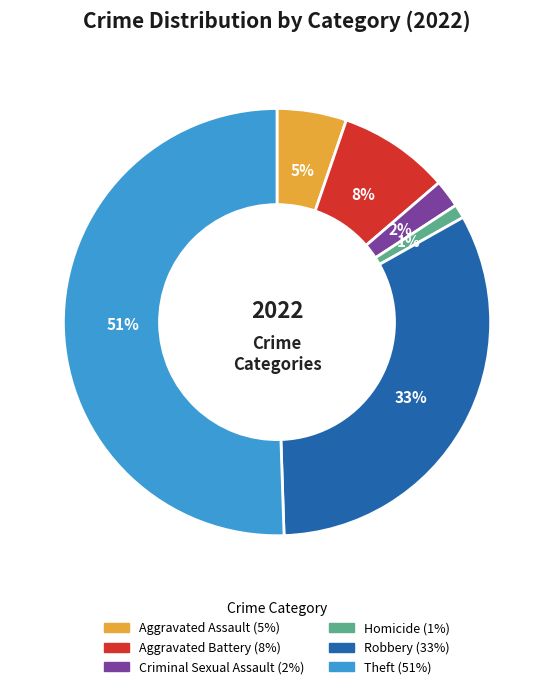

To the nearest percent, what is the average slice percentage?

17%